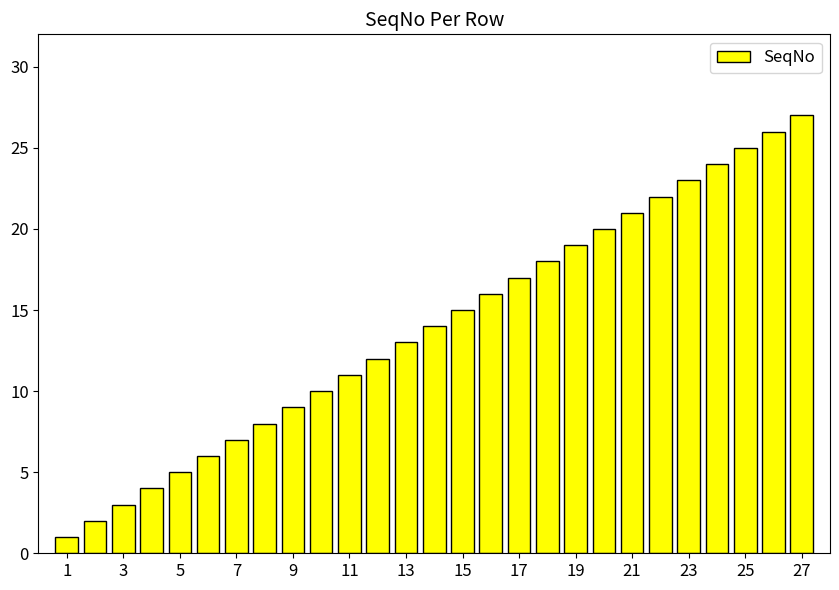

Does the chart contain stacked bars?

No